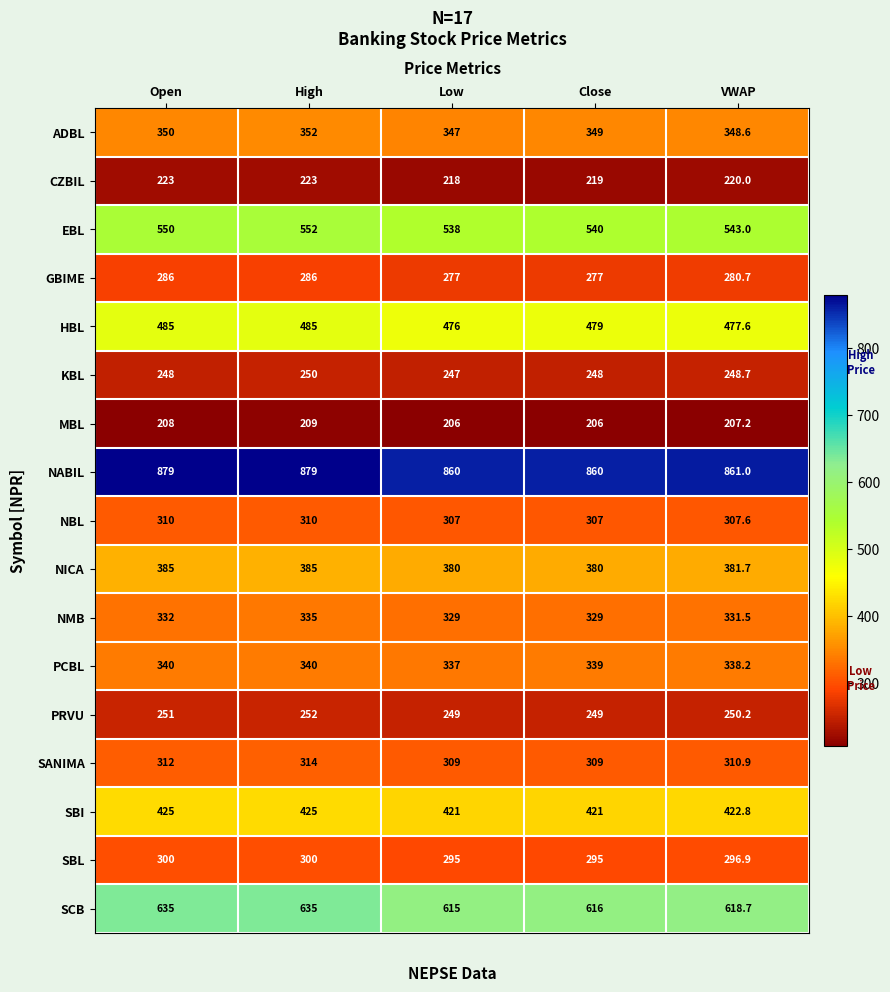

What is the average value of the NMB series?

331.3